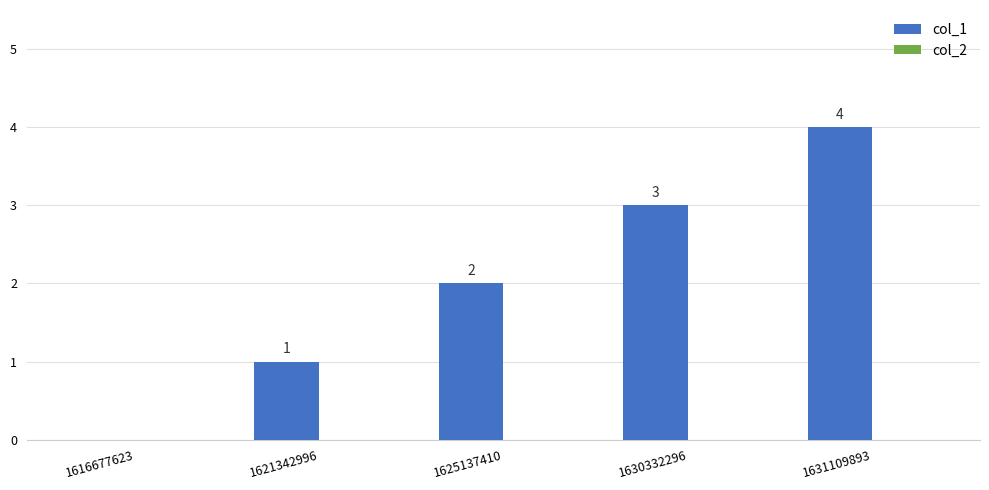

How many distinct data groups are displayed?

1